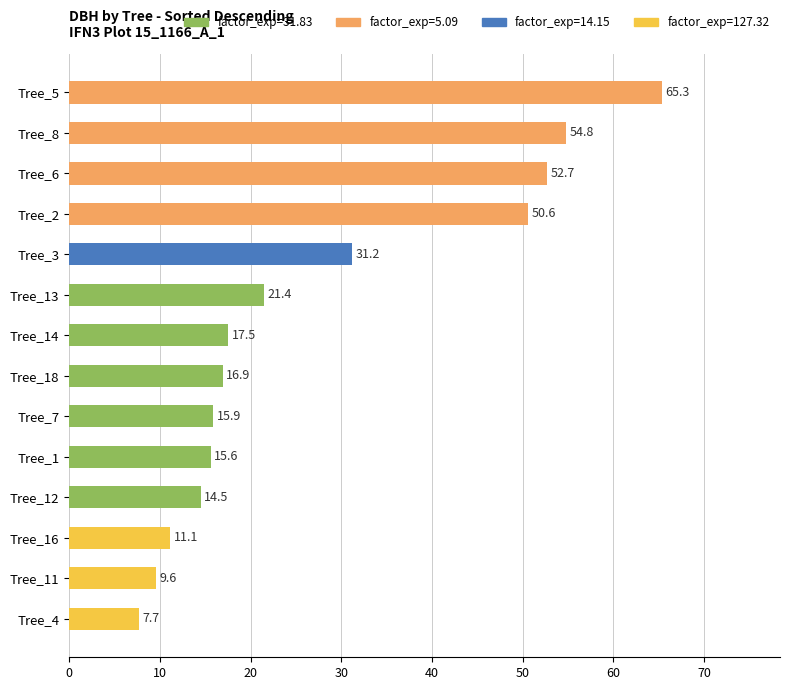

The value at Tree_6 is 82.6. True or false?

False